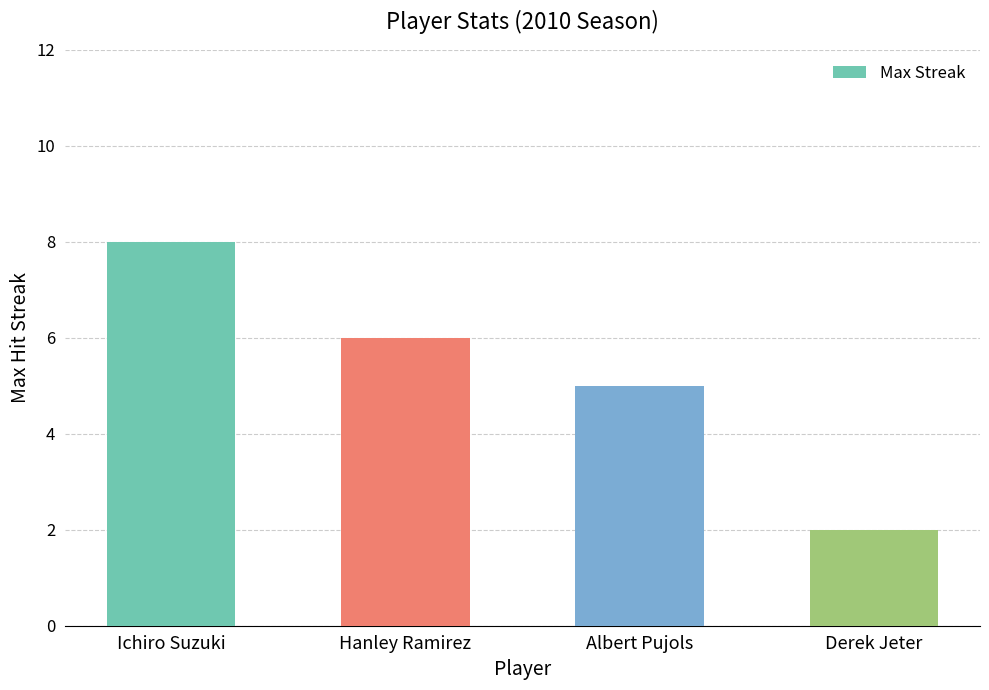

What is the value of the 4th bar from the left?

2